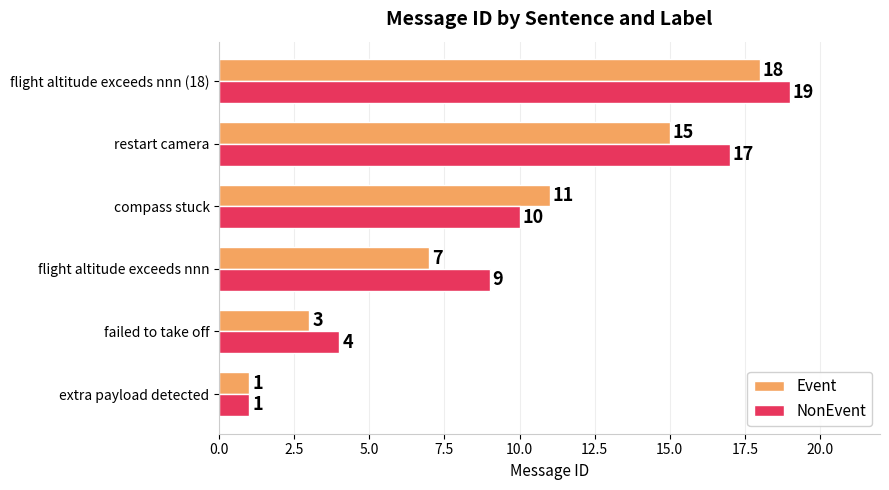

Rank the categories by Event value from lowest to highest.

extra payload detected, failed to take off, flight altitude exceeds nnn, compass stuck, restart camera, flight altitude exceeds nnn (18)